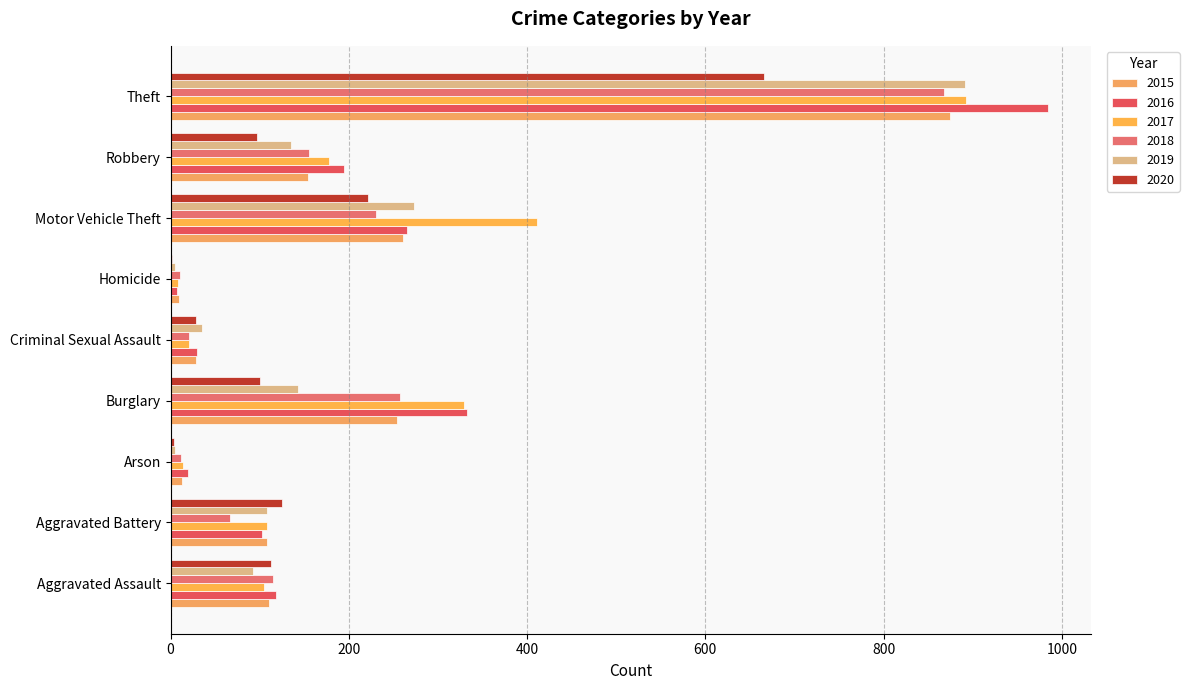

What is the sum of all 2016 values?

2053